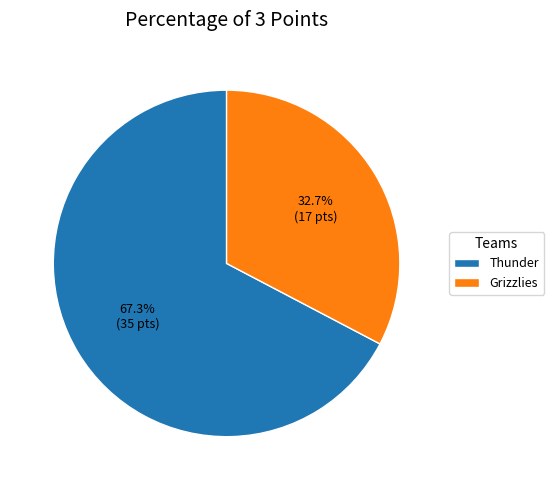

Rank the categories by value from highest to lowest.

Thunder, Grizzlies